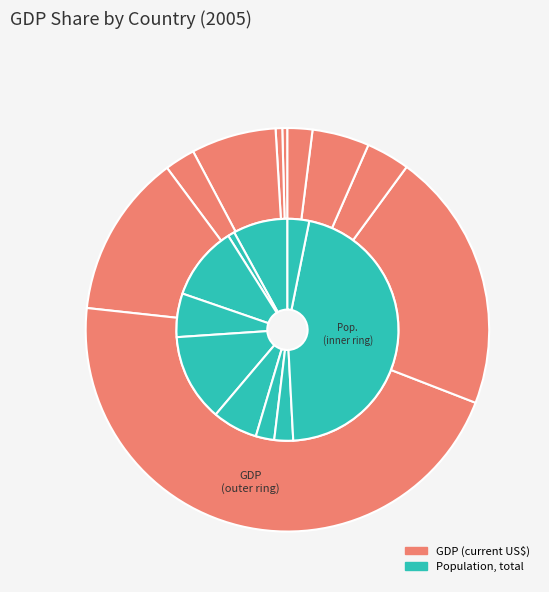

At Austria, list the series in order from smallest to largest.

Population, total, GDP (current US$)